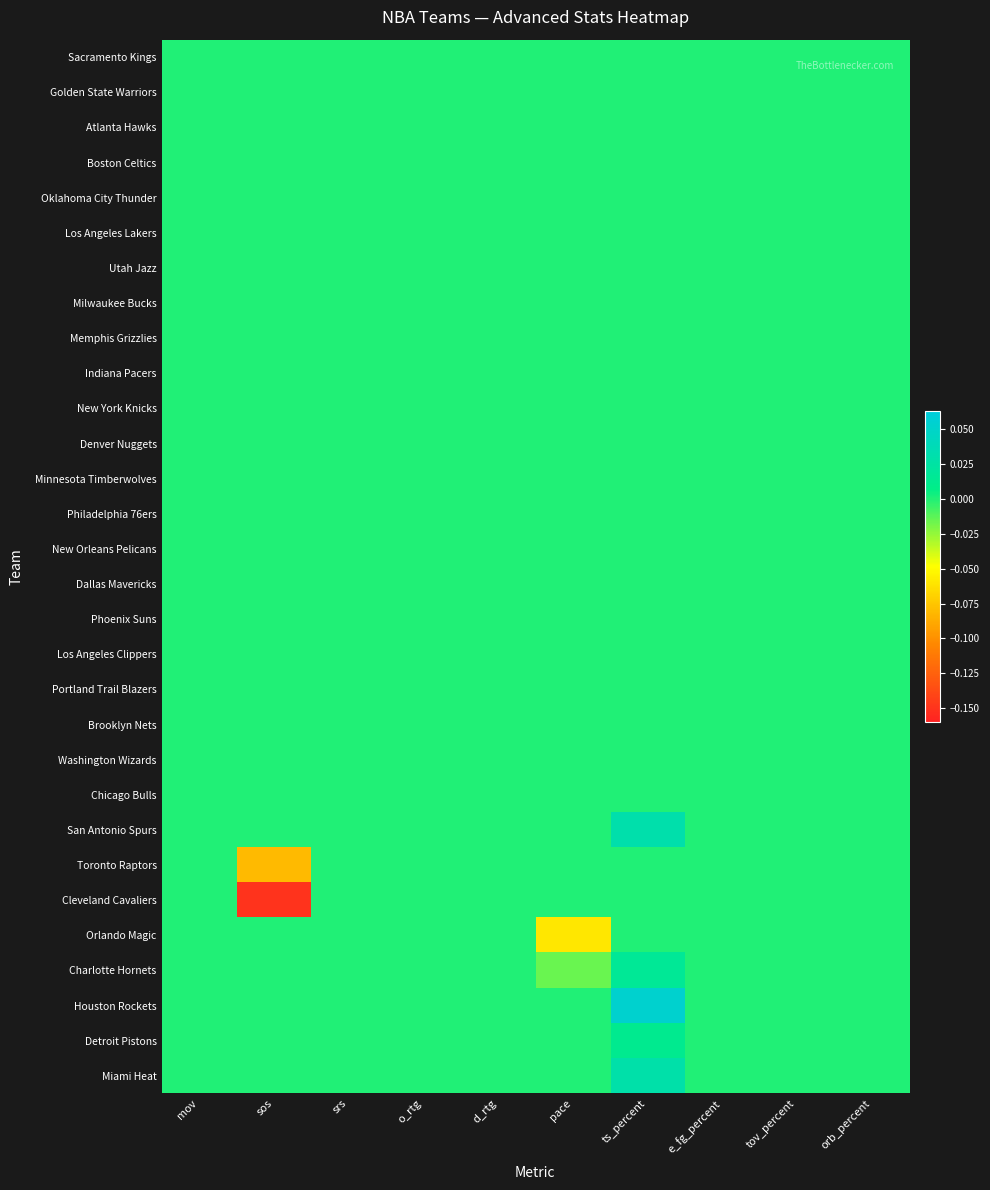

What is the maximum value shown in the chart?

0.1